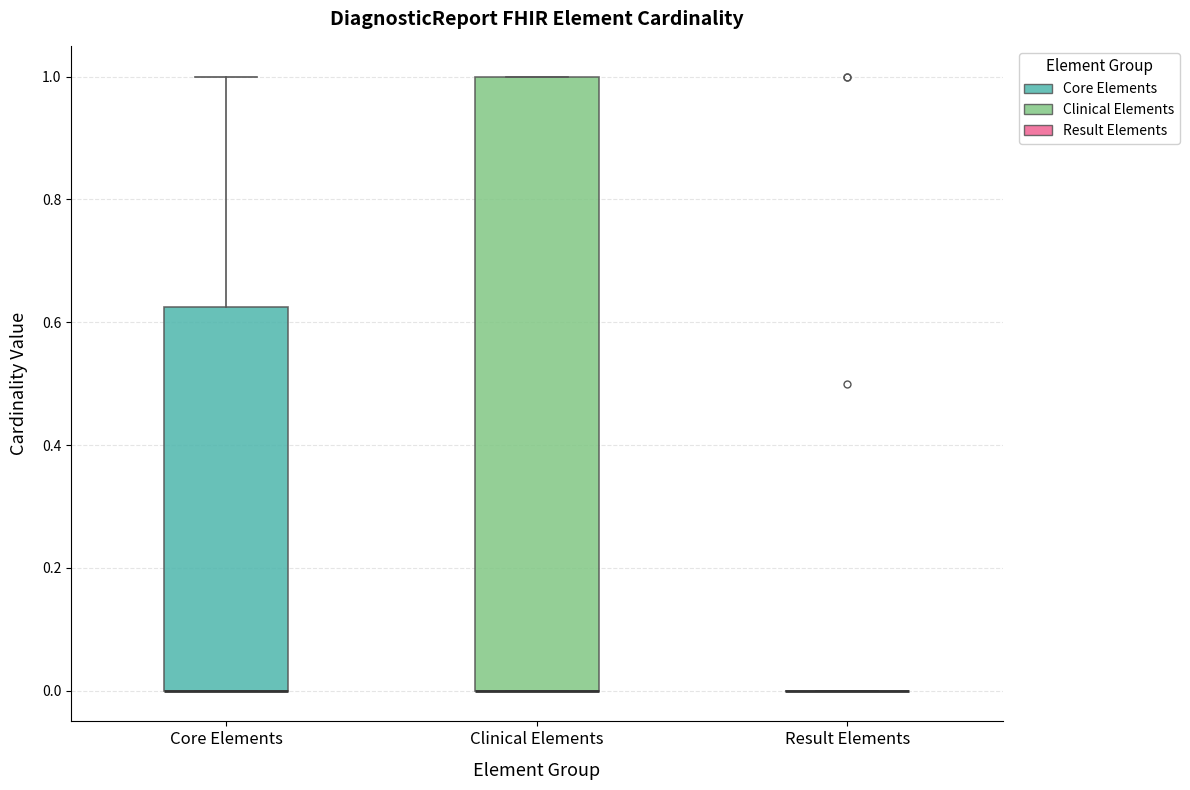

Reading left to right, read every box against the y-axis: the position of its median line, the range the box covers, and the ends of its whiskers. The values are not printed on the chart, so give them approximately, as read against the axis.

Core Elements: median 0.00 (drawn on the box's lower edge), box 0.00 to 0.62, whiskers 0.00 to 1.00
Clinical Elements: median 0.00 (drawn on the box's lower edge), box 0.00 to 1.00, whiskers 0.00 to 1.00
Result Elements: box collapsed to a line at 0.00, whiskers 0.00 to 0.00